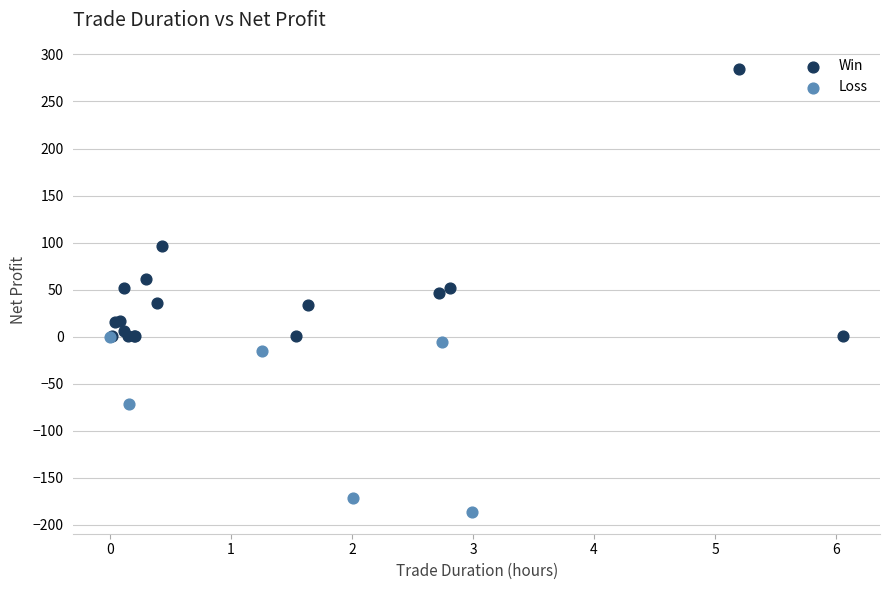

Which series contains the highest Y value?

Win